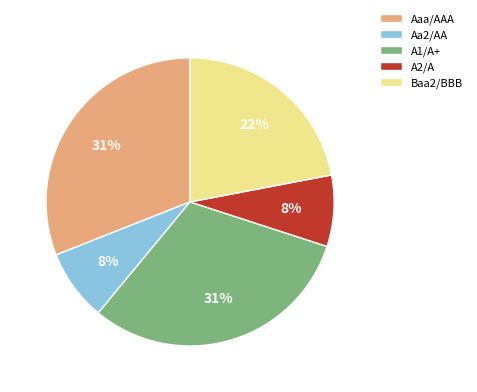

Is the sum of Aaa/AAA and Baa2/BBB greater than half?

Yes